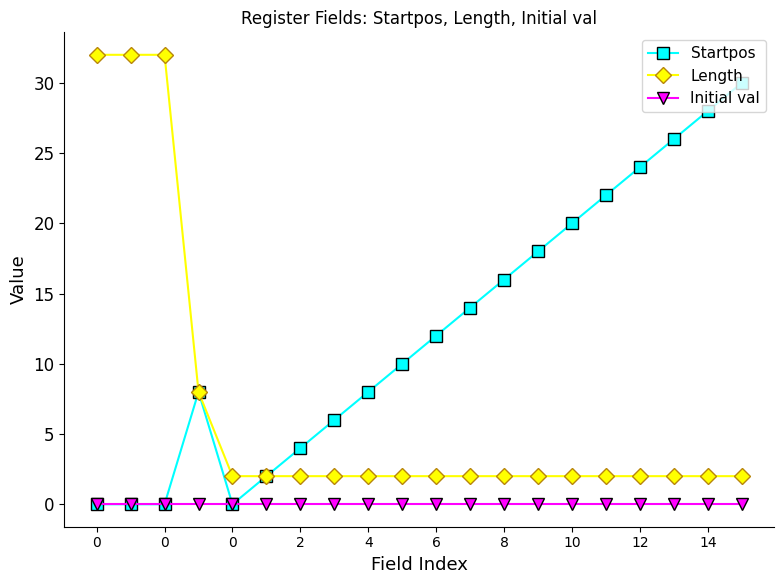

Reading right to left, transcribe all the data shown in this chart.

Startpos: 30	28	26	24	22	20	18	16	14	12	10	8	6	4	2	0	8	0	0	0
Length: 2	2	2	2	2	2	2	2	2	2	2	2	2	2	2	2	8	32	32	32
Initial val: 0	0	0	0	0	0	0	0	0	0	0	0	0	0	0	0	0	0	0	0